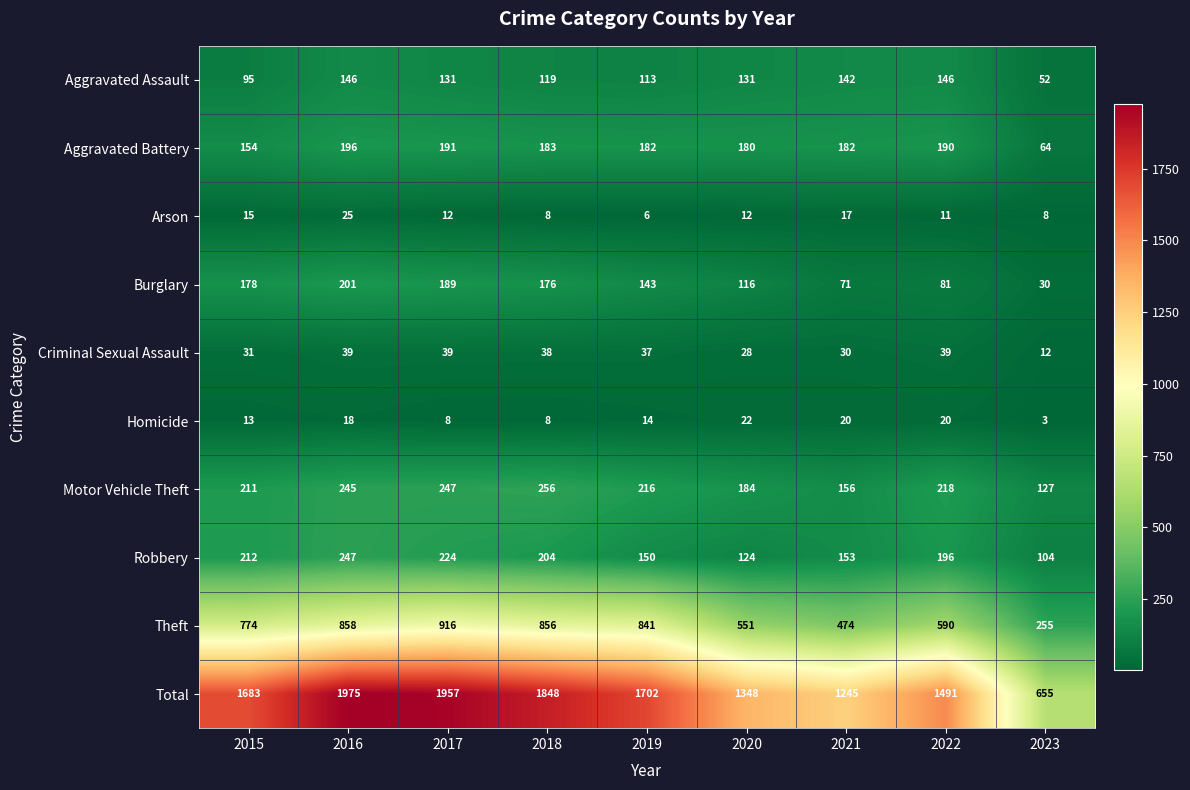

What is the difference between the maximum and minimum values in the Aggravated Battery series?

132